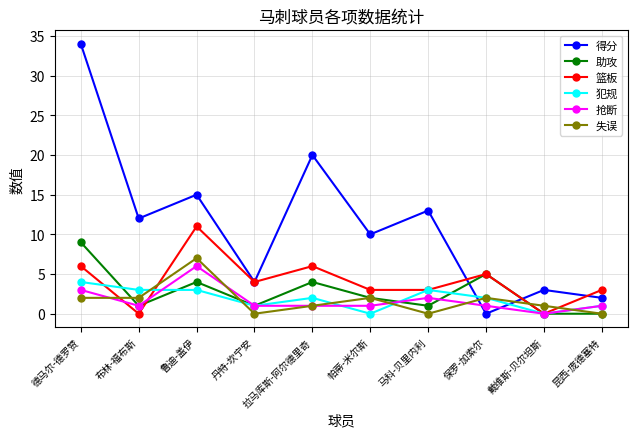

What are all the series names shown in the legend?

得分, 助攻, 篮板, 犯规, 抢断, 失误